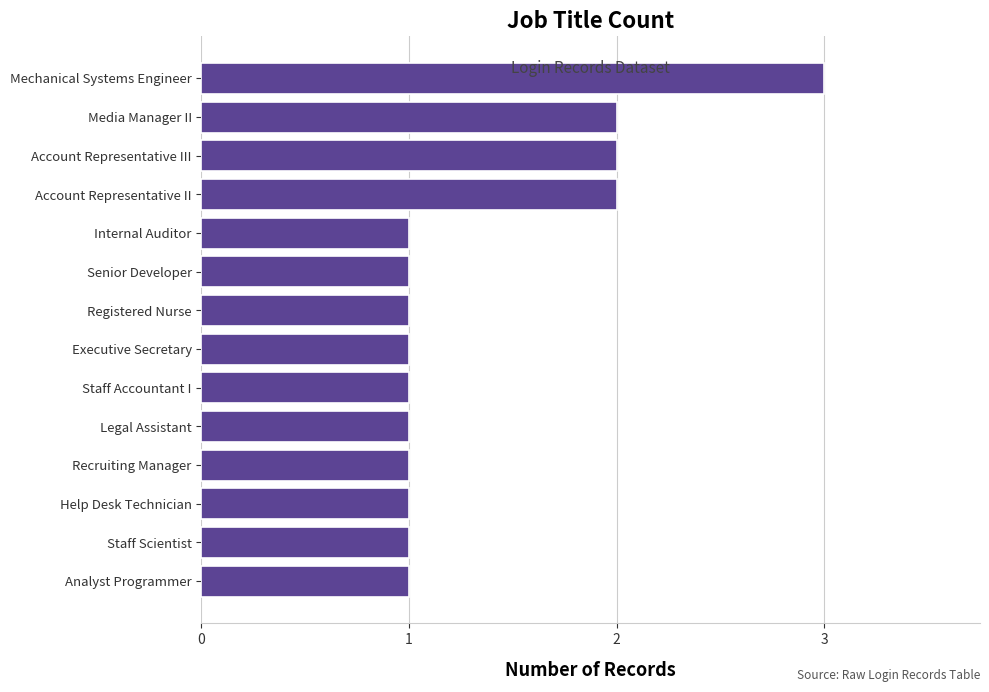

The chart shows a value of 1 at Mechanical Systems Engineer. True or false?

False